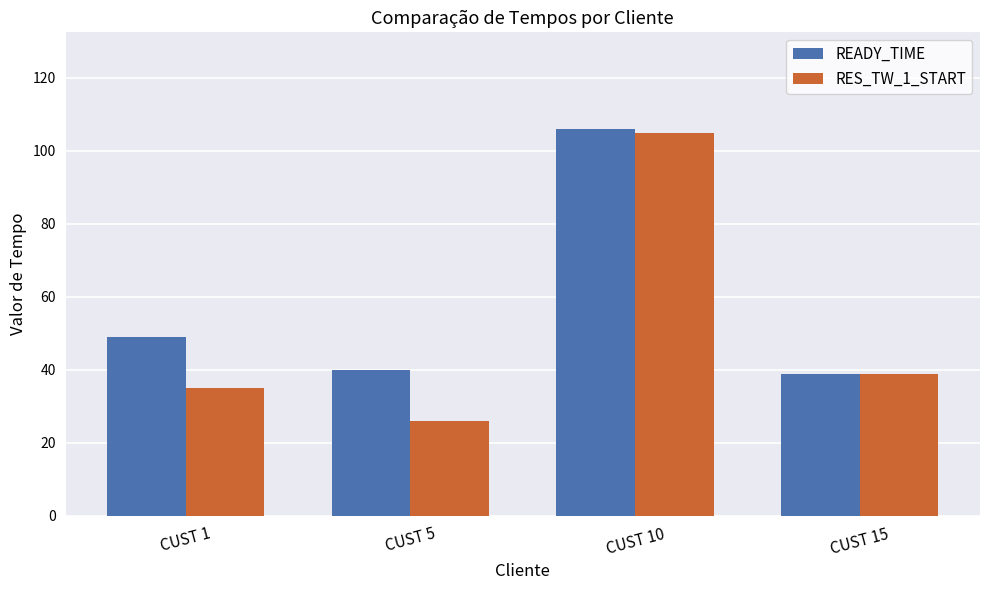

Rank the categories by RES_TW_1_START value from lowest to highest.

CUST 5, CUST 1, CUST 15, CUST 10